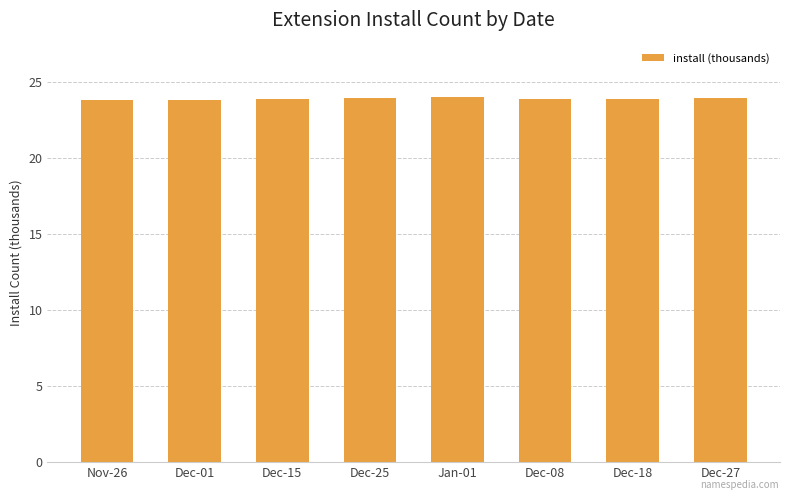

What is the sum of all values?

191.1